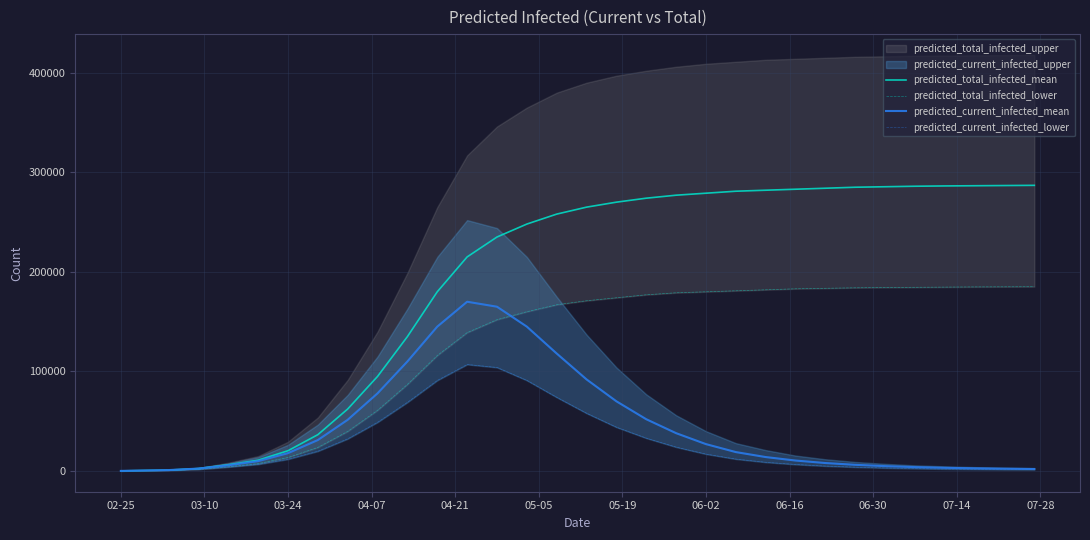

The value of predicted_current_infected_mean at 06-02 is 27000. True or false?

True